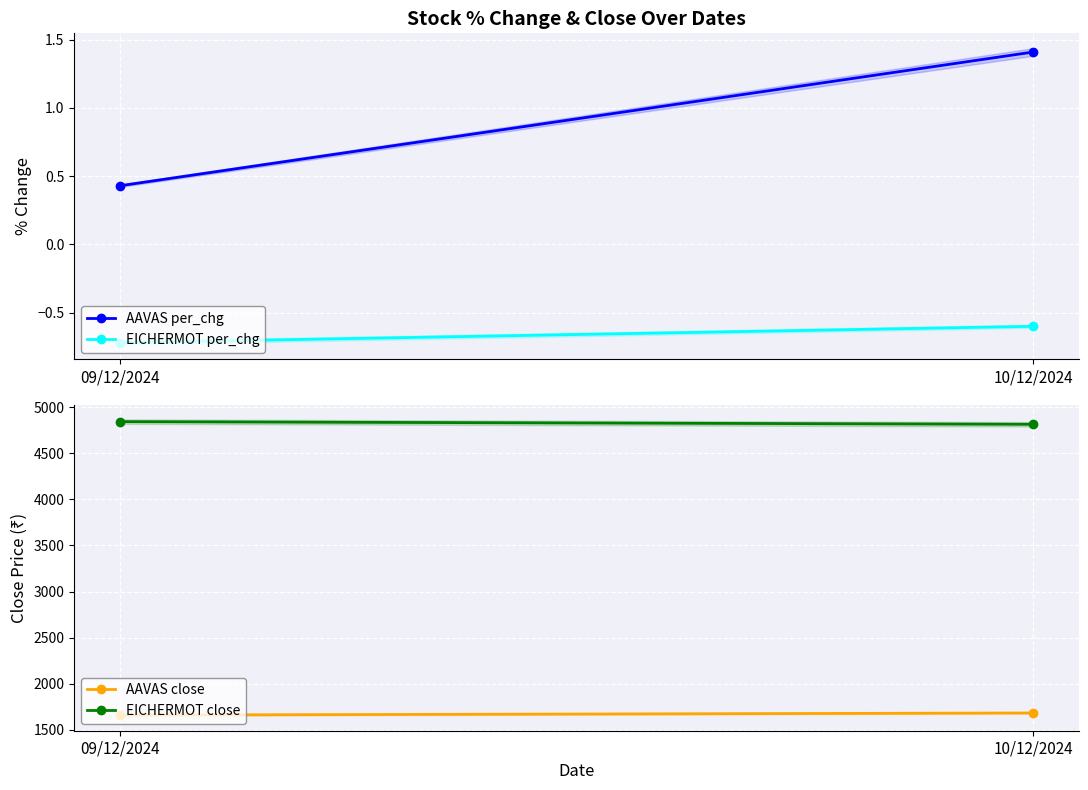

Which category has the lowest value across all series?

09/12/2024